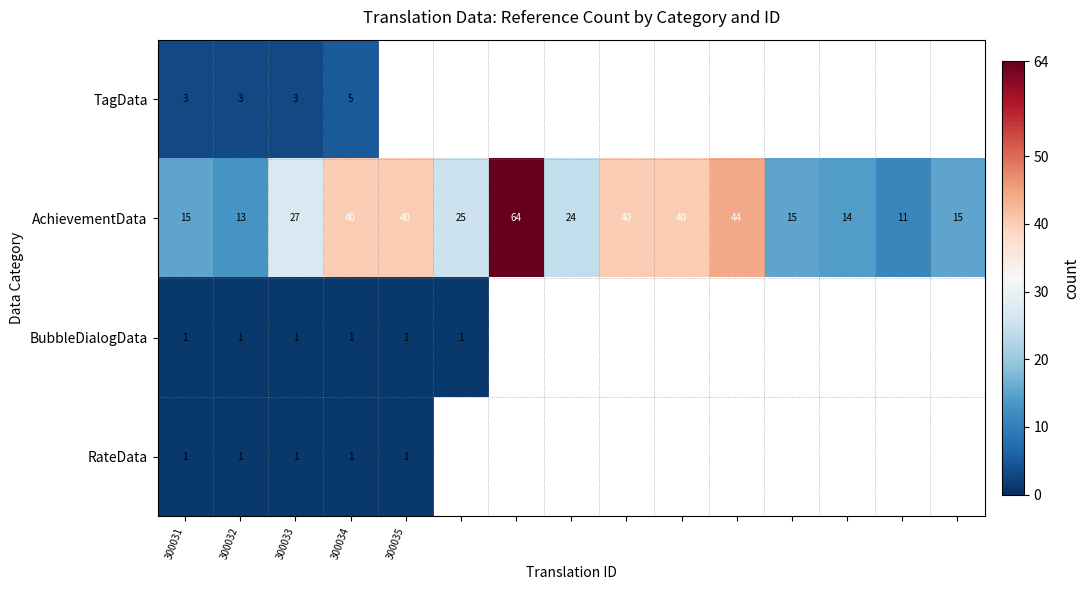

What is the total value across all series at 300033?

32